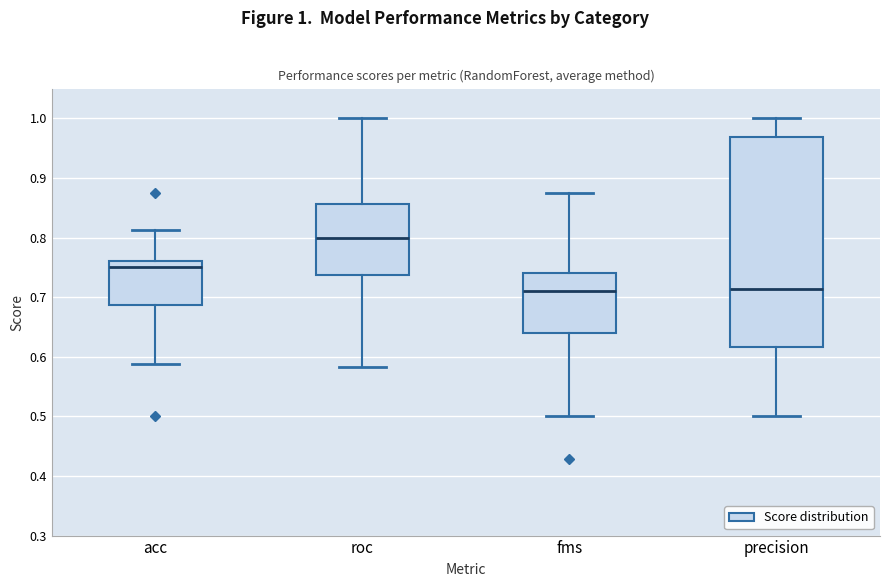

Reading left to right, read every box against the y-axis: the position of its median line, the range the box covers, and the ends of its whiskers. The values are not printed on the chart, so give them approximately, as read against the axis.

acc: median 0.75, box 0.69 to 0.76, whiskers 0.59 to 0.81
roc: median 0.80, box 0.74 to 0.86, whiskers 0.58 to 1.00
fms: median 0.71, box 0.64 to 0.74, whiskers 0.50 to 0.88
precision: median 0.71, box 0.62 to 0.97, whiskers 0.50 to 1.00